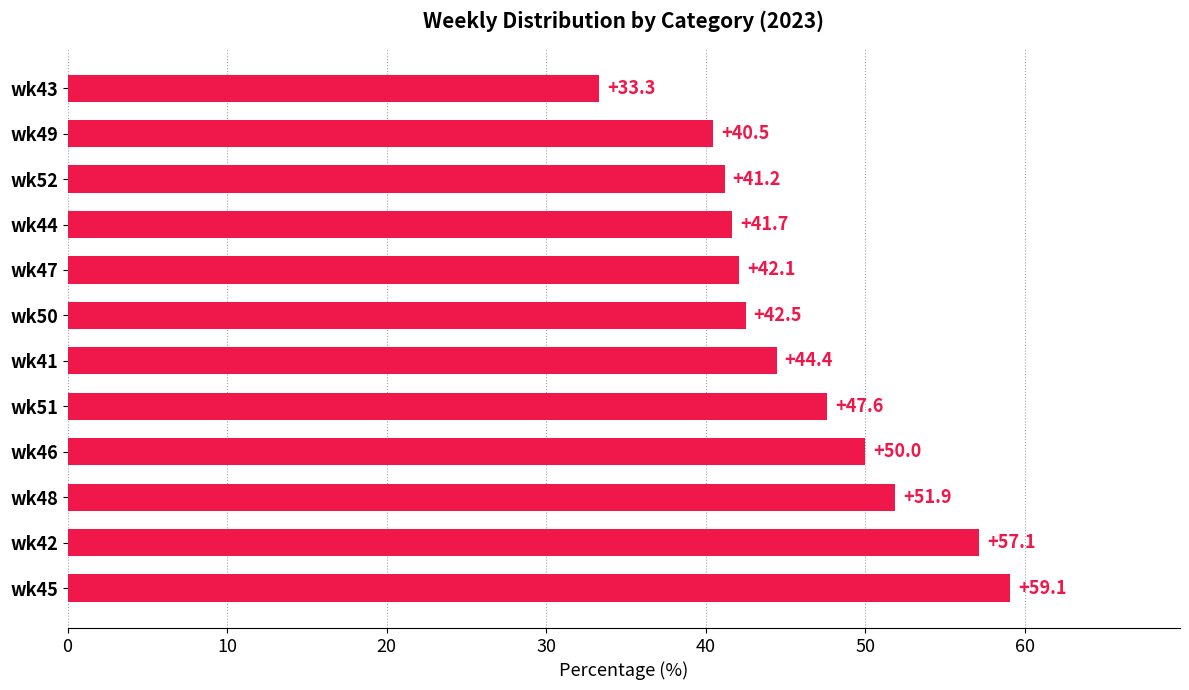

What is the difference between the maximum and minimum values?

25.8